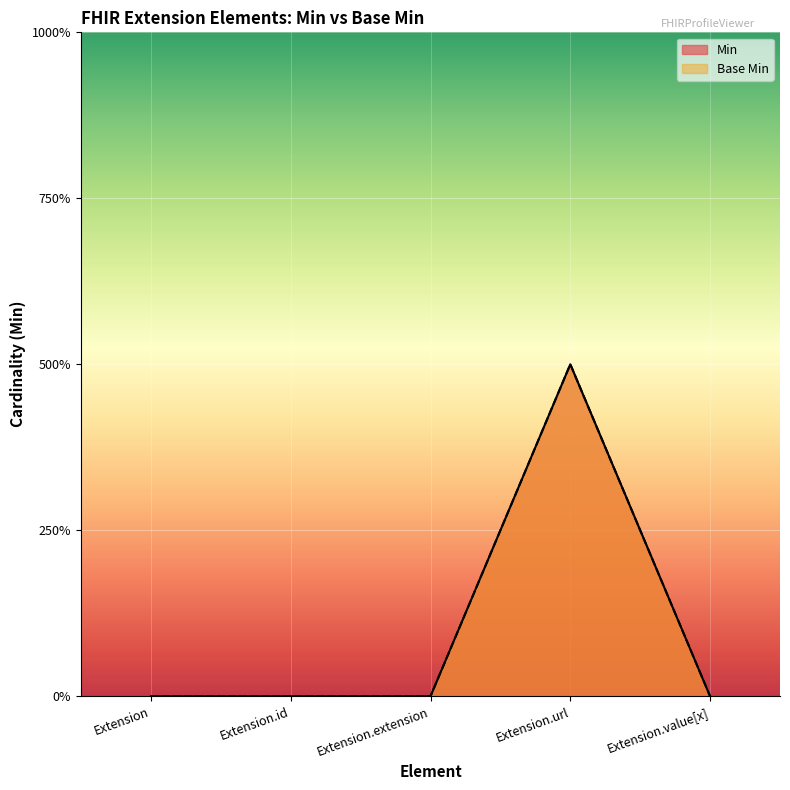

True or false: Base Min and Min intersect in this chart.

False